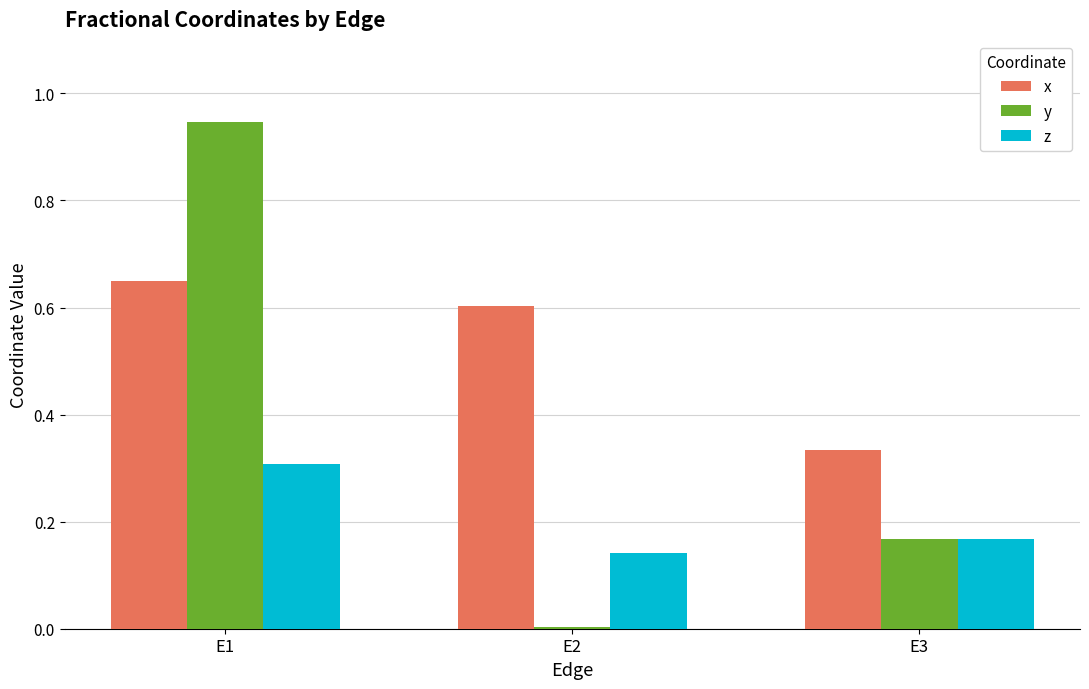

True or false: x has a value of 0.6 at E2.

True